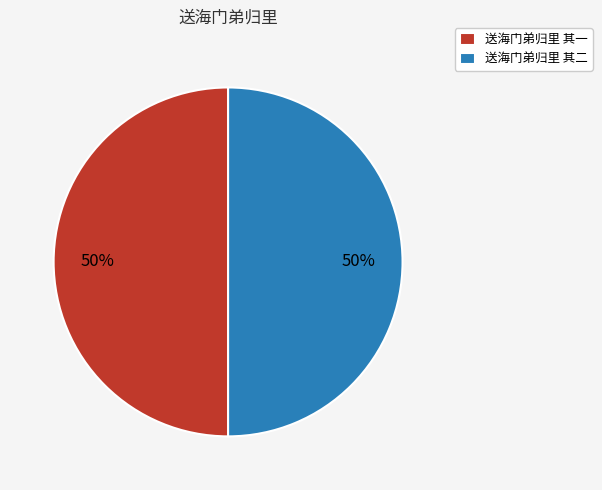

What is the ratio of the value at 送海门弟归里 其二 to the value at 送海门弟归里 其一?

1.0